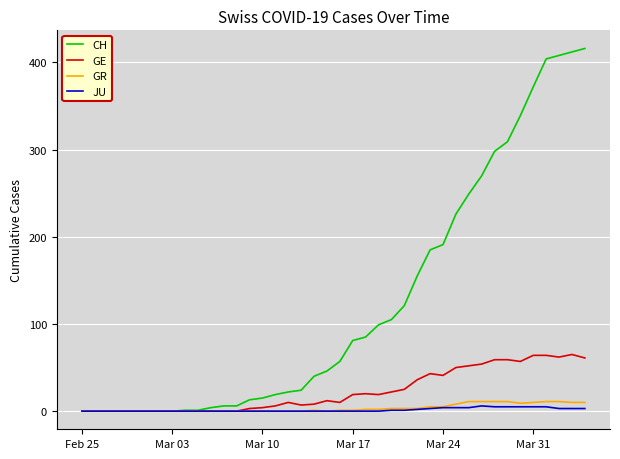

Which series has the widest spread of values?

CH